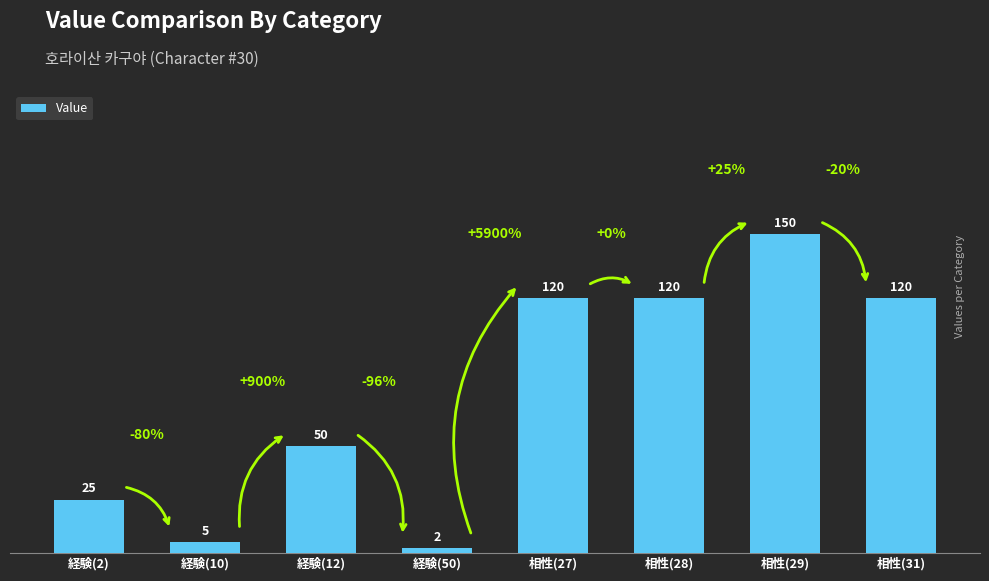

What is the value of the 8th bar from the left?

120